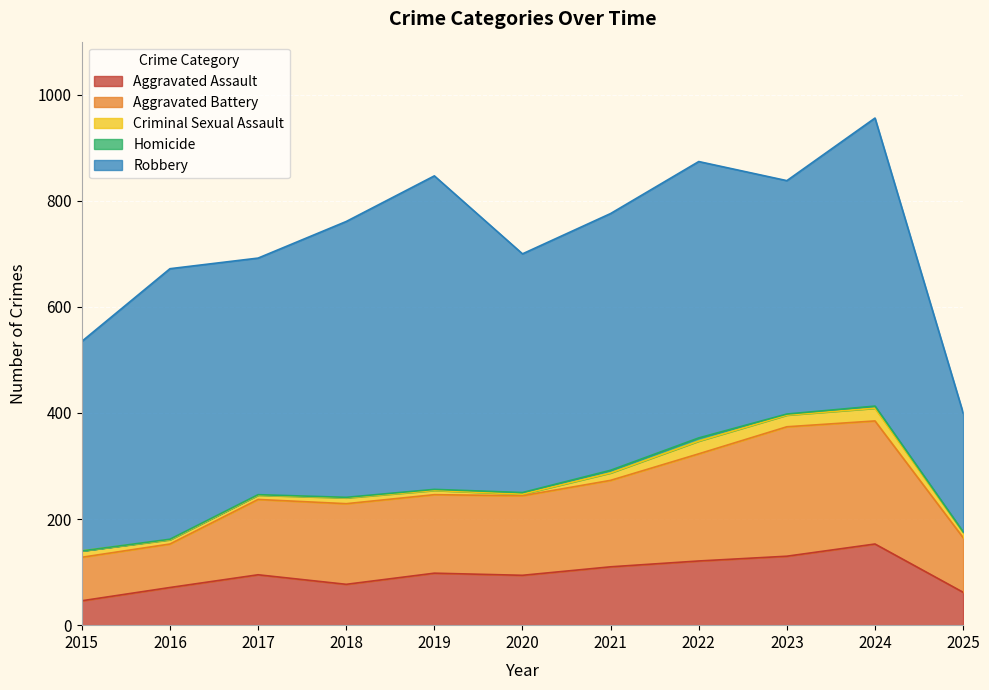

At 2025, list the series in order from smallest to largest.

Homicide, Criminal Sexual Assault, Aggravated Assault, Aggravated Battery, Robbery